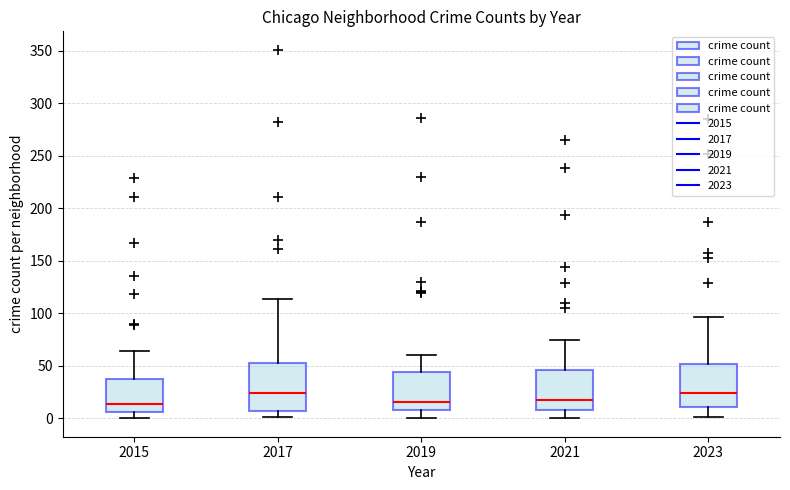

Reading left to right, read every box against the y-axis: the position of its median line, the range the box covers, and the ends of its whiskers. The values are not printed on the chart, so give them approximately, as read against the axis.

2015: median 15, box 5 to 35, whiskers 0 to 65
2017: median 25, box 5 to 50, whiskers 0 to 115
2019: median 15, box 10 to 45, whiskers 0 to 60
2021: median 15, box 10 to 45, whiskers 0 to 75
2023: median 25, box 10 to 50, whiskers 0 to 95